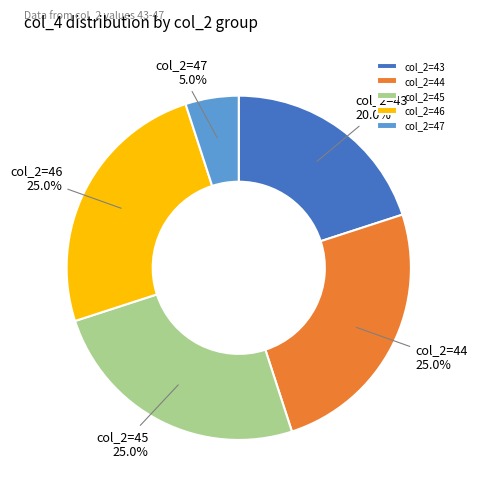

Count the number of slices in the pie.

5